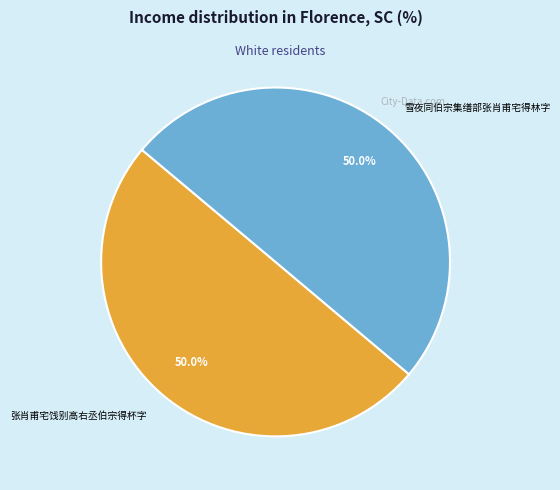

Combined, what portion of the pie is 张肖甫宅饯别高右丞伯宗得杯字 and 雪夜同伯宗集缮部张肖甫宅得林字?

100.0%